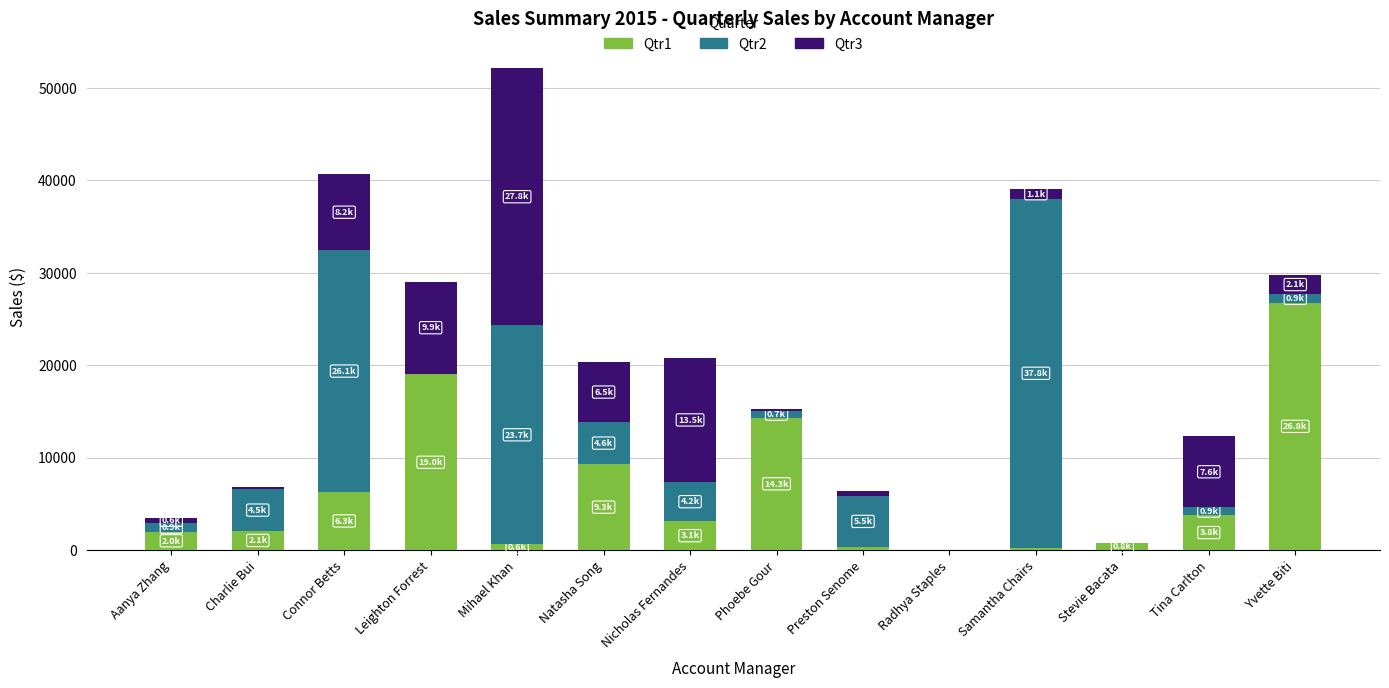

At which category is the sum across all series the highest?

Mihael Khan